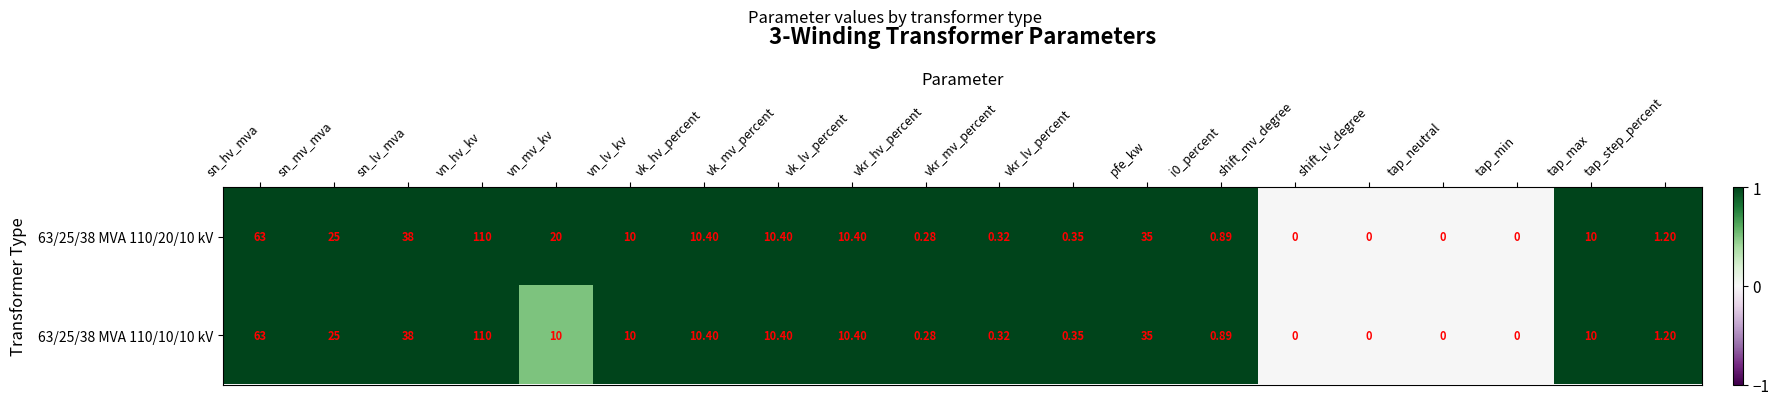

At which label is 63/25/38 MVA 110/10/10 kV closest to 55?

sn_hv_mva